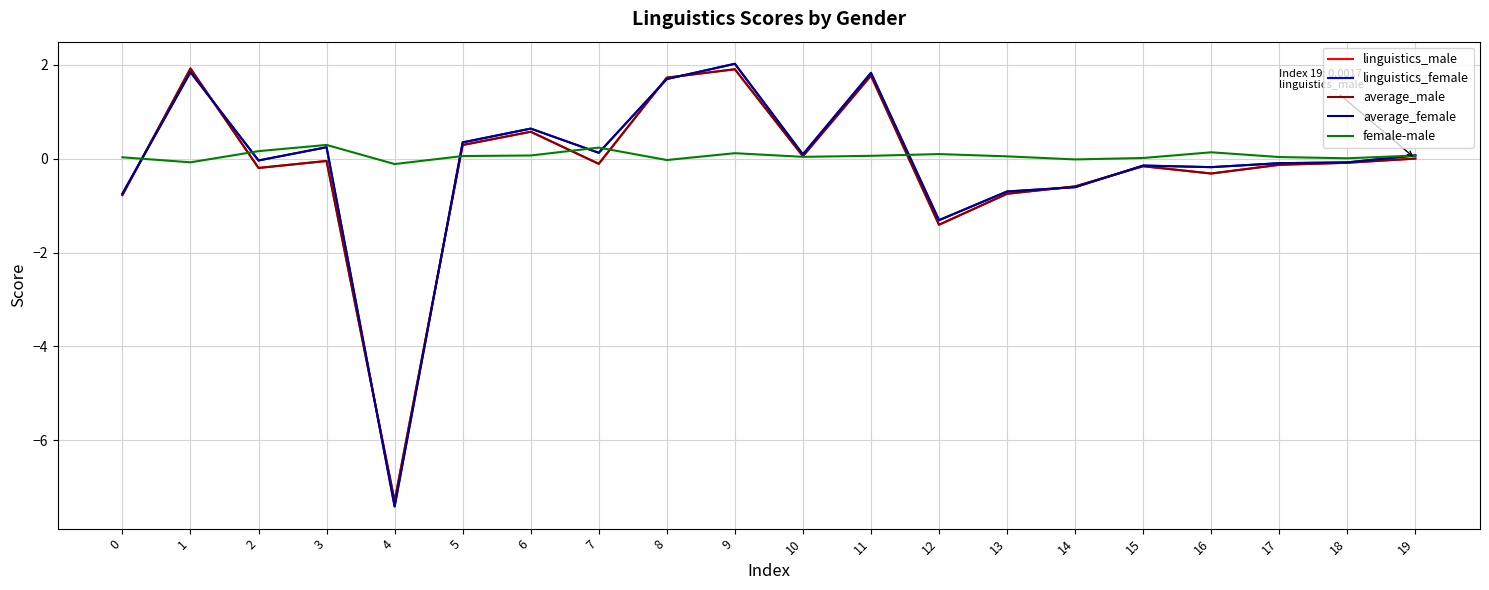

What is the average value of the average_male series?

-0.2